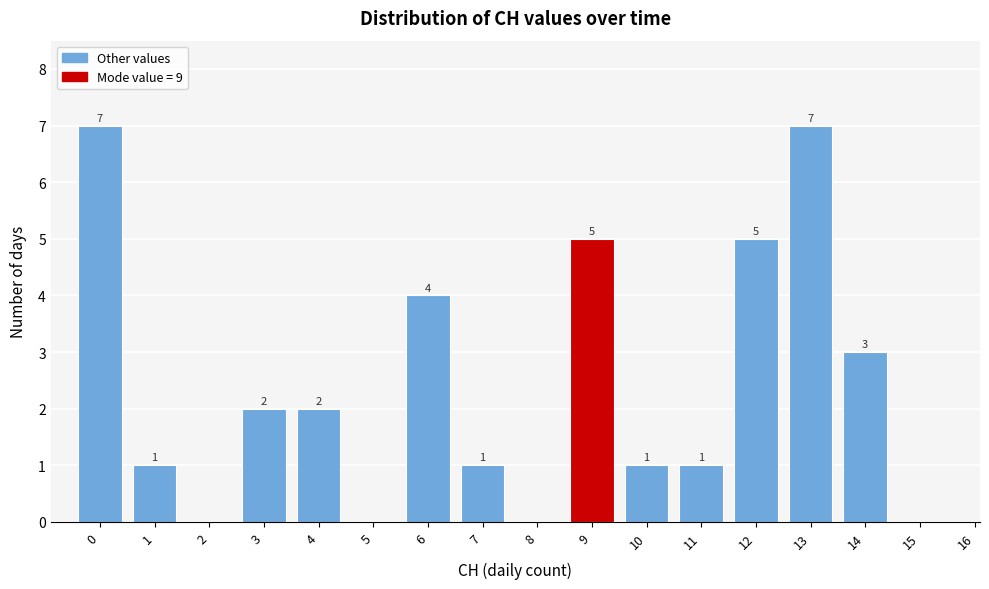

Reading left to right, what are all the values shown in this chart?

0=7	1=1	2=0	3=2	4=2	5=0	6=4	7=1	8=0	9=5	10=1	11=1	12=5	13=7	14=3	15=0	16=0